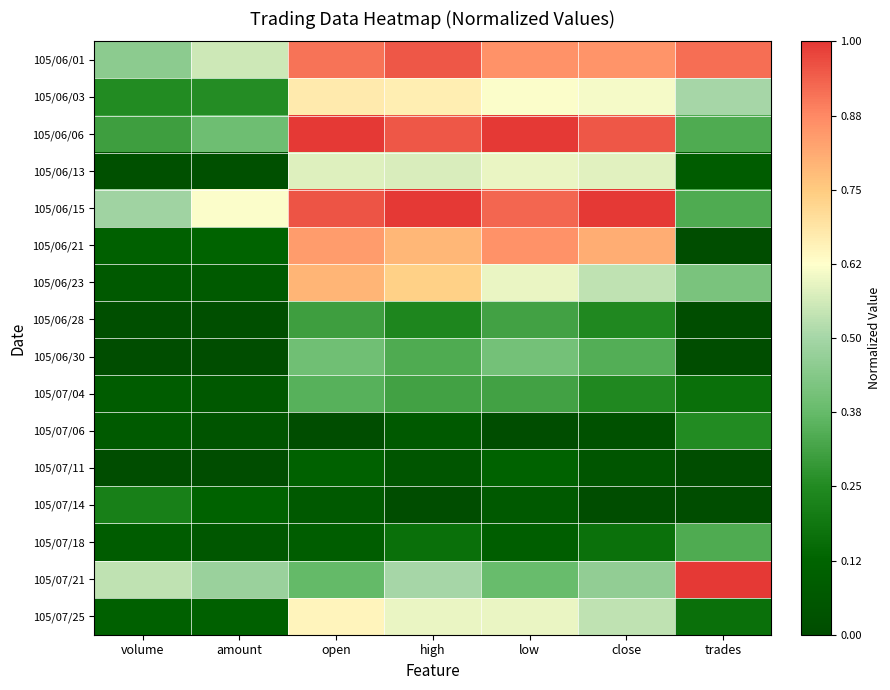

Which has a higher value, trades or volume?

trades